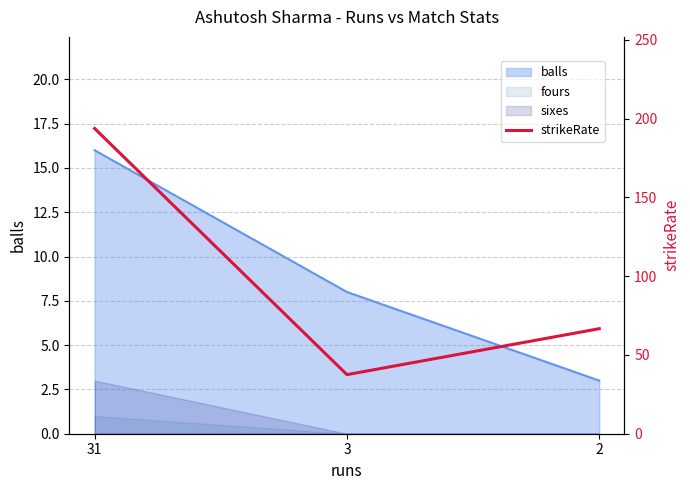

Does the chart have visible grid lines?

Yes